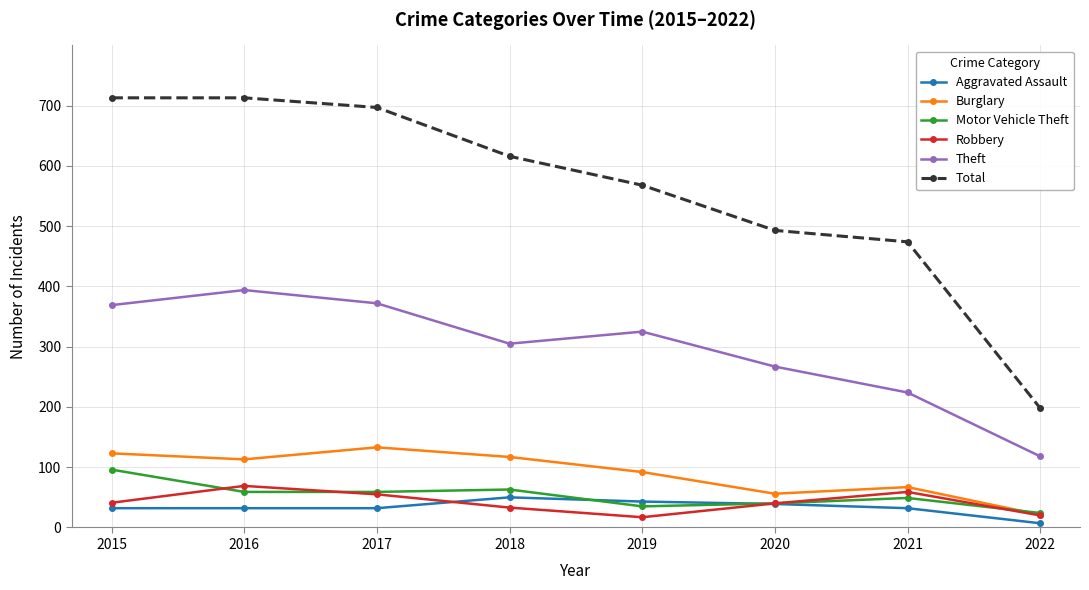

True or false: Total and Motor Vehicle Theft cross at least once.

False